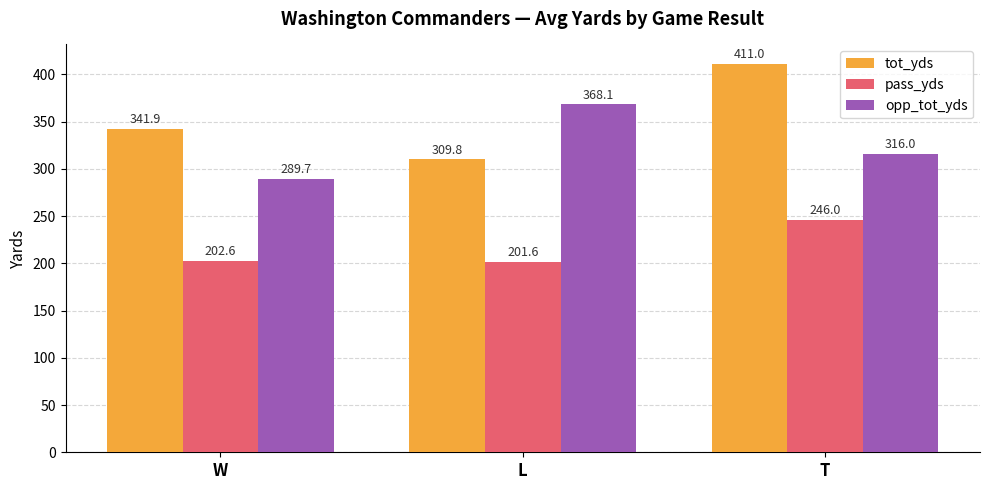

What is the label of the 2nd bar from the left?

L